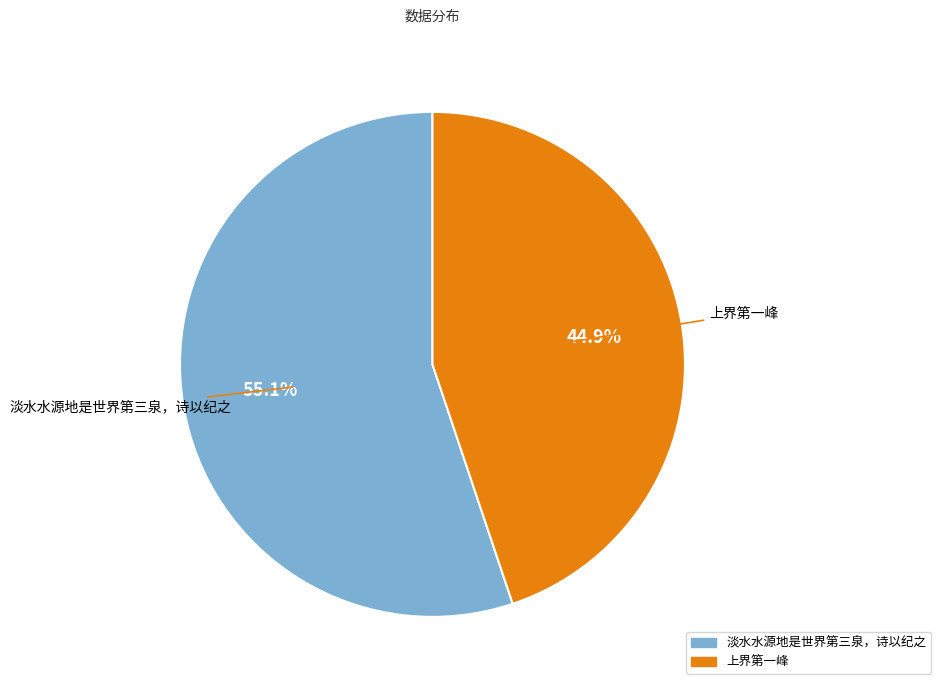

Is there a majority slice in this chart?

Yes